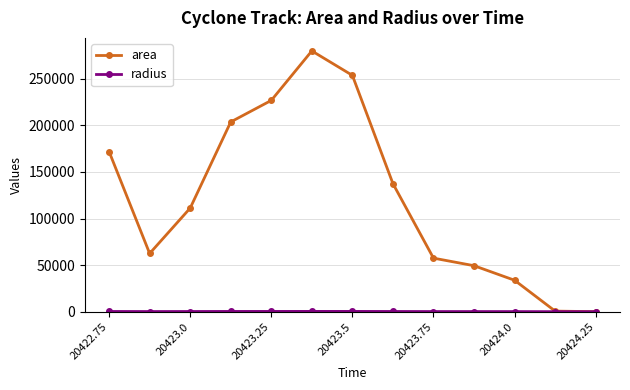

Which series has the largest range (max minus min)?

area